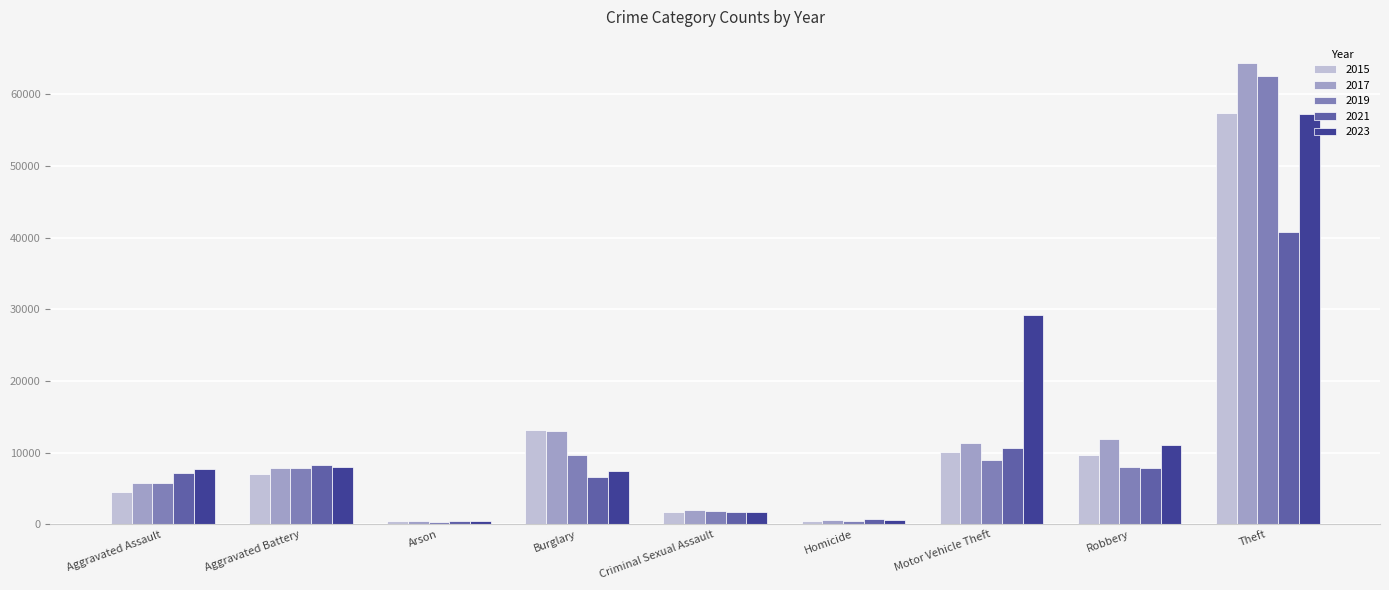

At which label is 2023 closest to 28843?

Motor Vehicle Theft